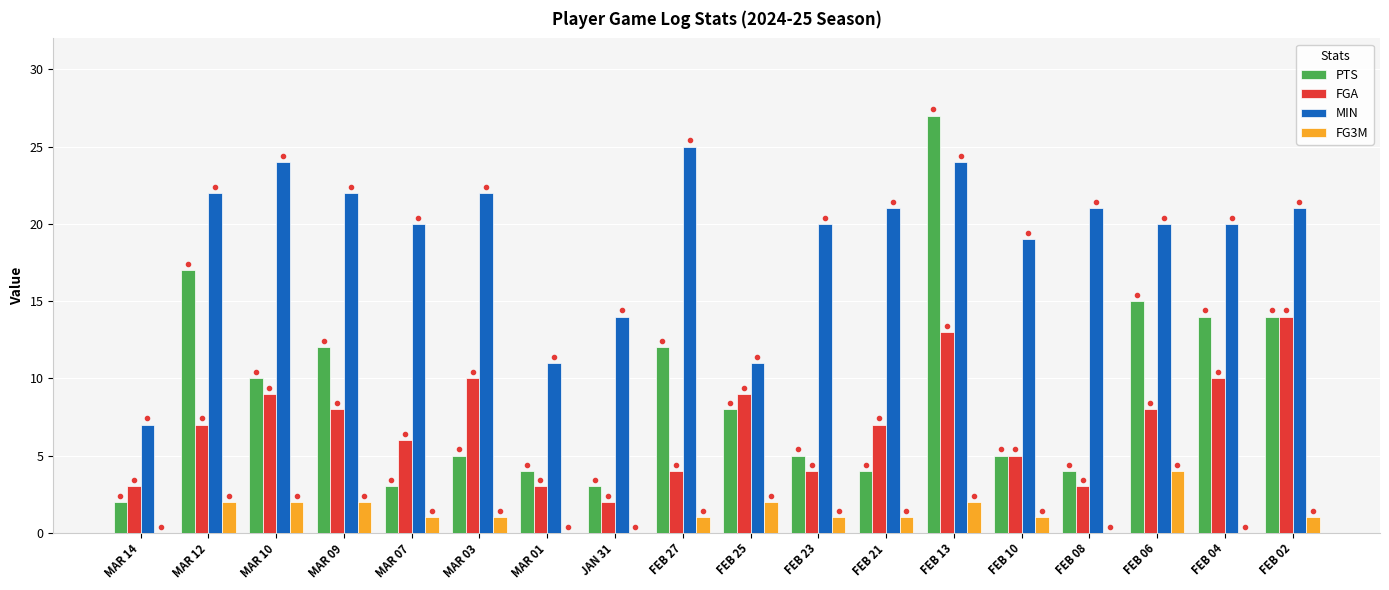

Count the number of data series in this chart.

4